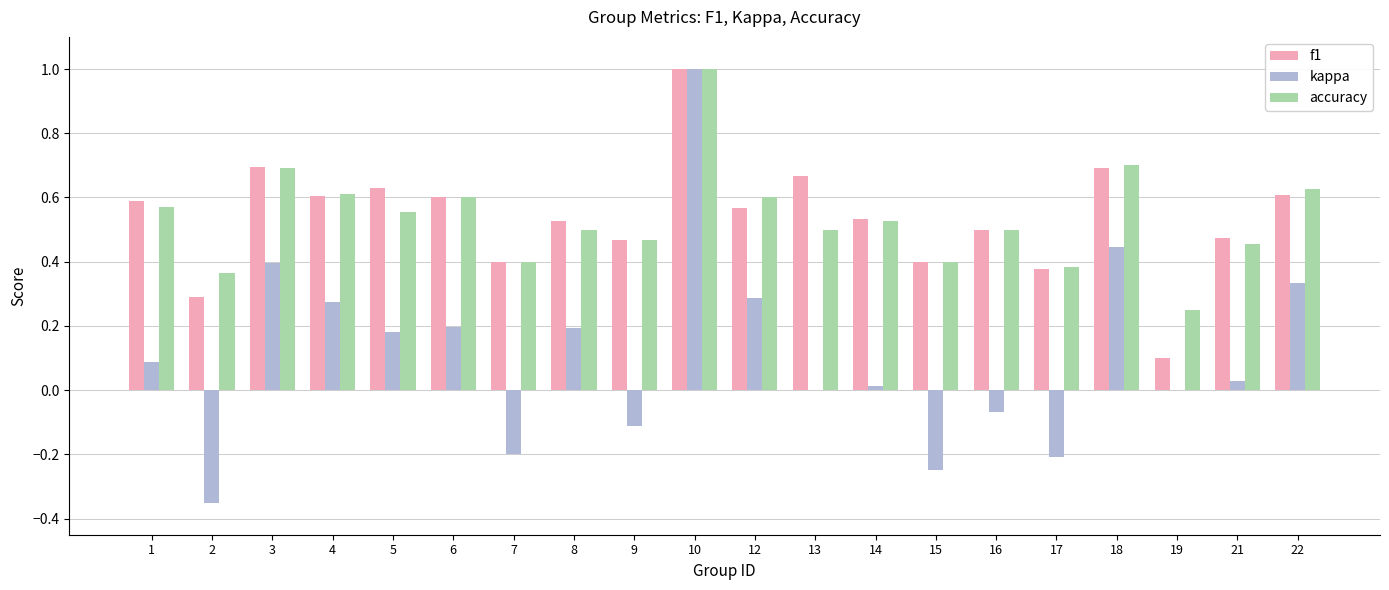

What is the maximum value shown in the chart?

1.0